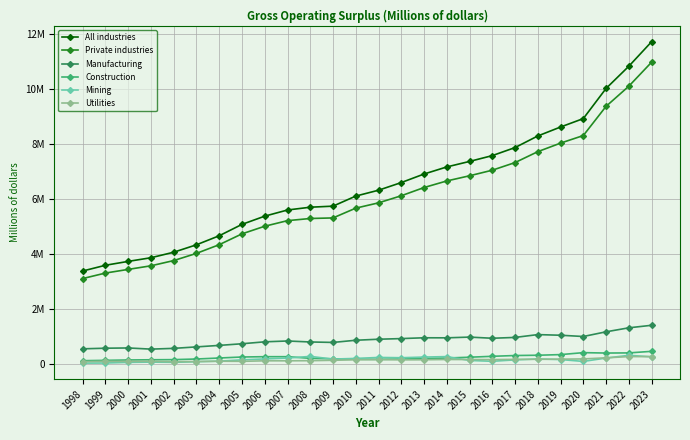

Is this an area chart (filled region under the line)?

No